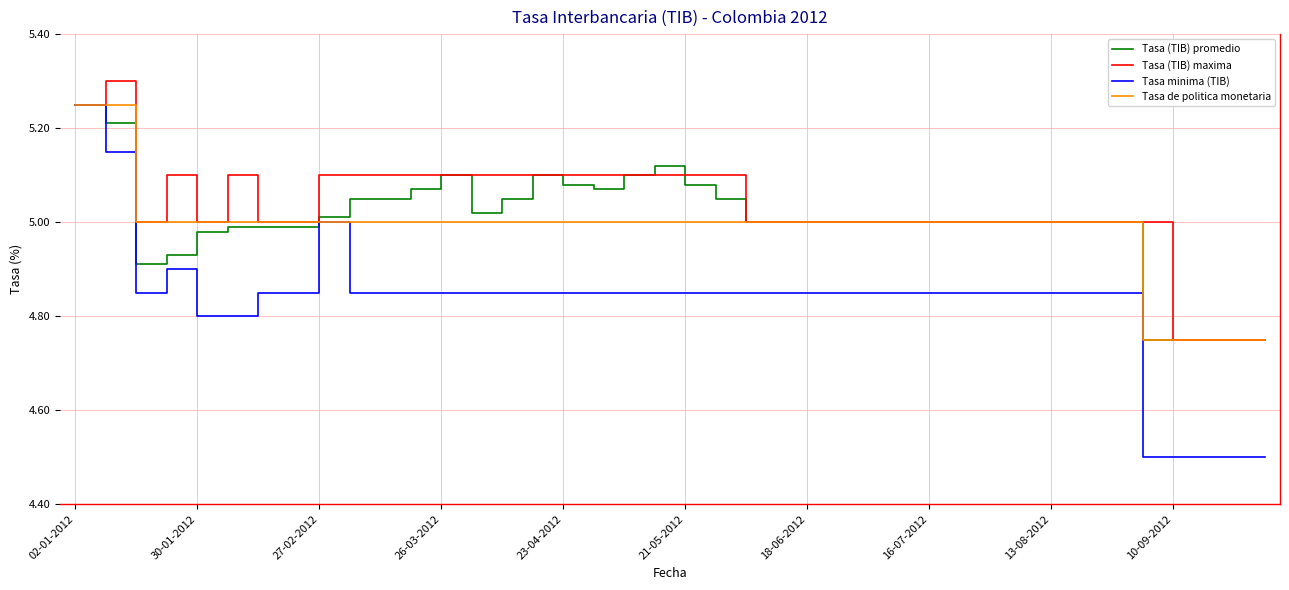

Which series has the widest spread of values?

Tasa minima (TIB)